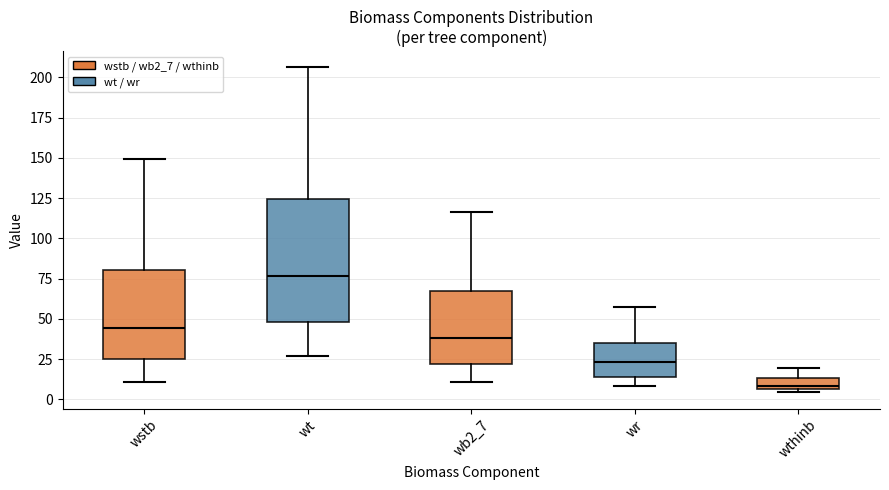

Where is the lower edge of the box for wstb on the y-axis? The values are not printed on the chart, so give them approximately, as read against the axis.

25